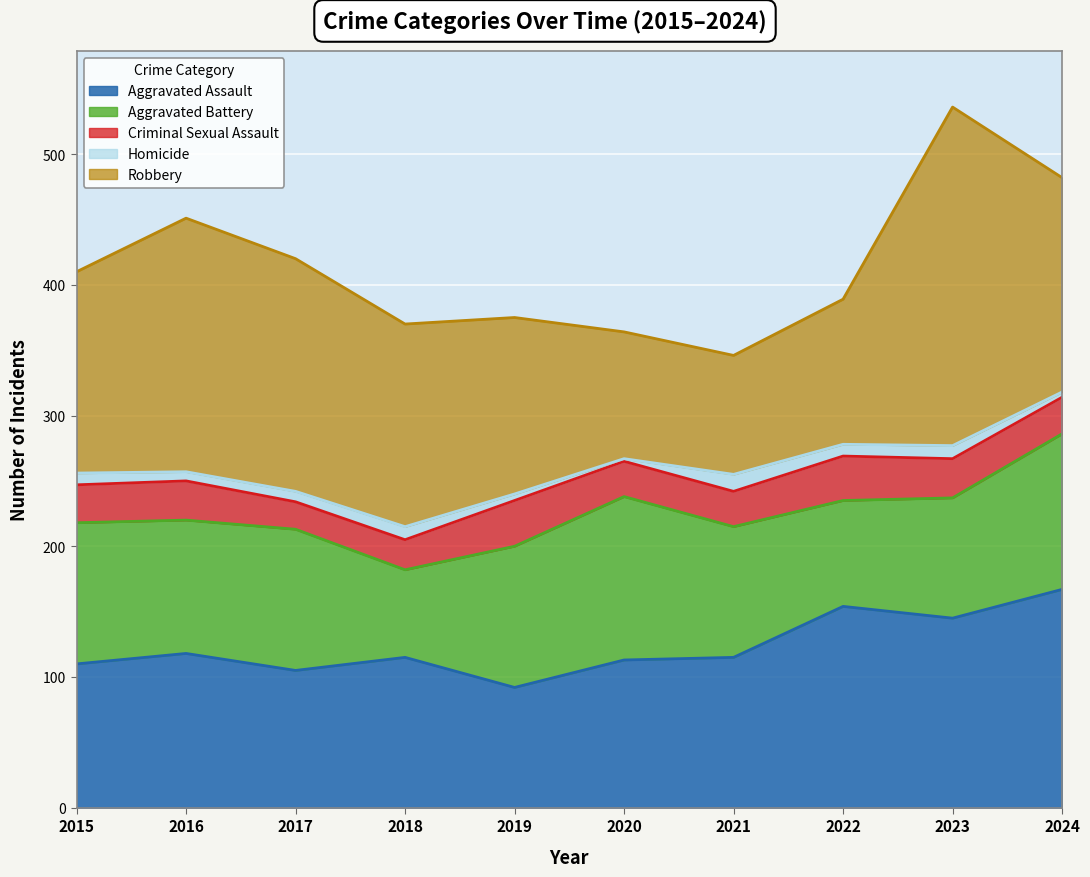

Between 2017 and 2023, which series saw the biggest shift?

Robbery